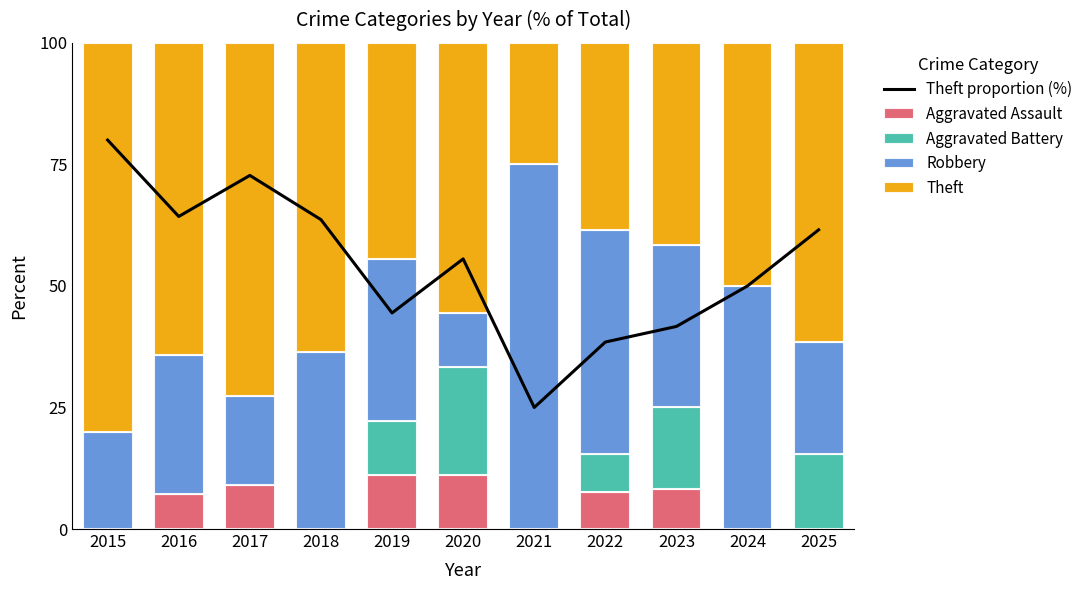

Between 2025 and 2021, which is larger?

2025